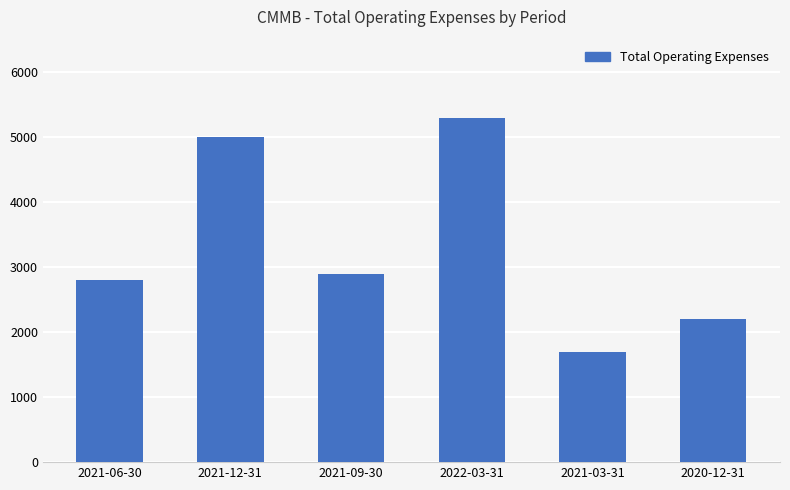

Reading left to right, what are all the values shown in this chart?

2800	5000	2900	5300	1700	2200